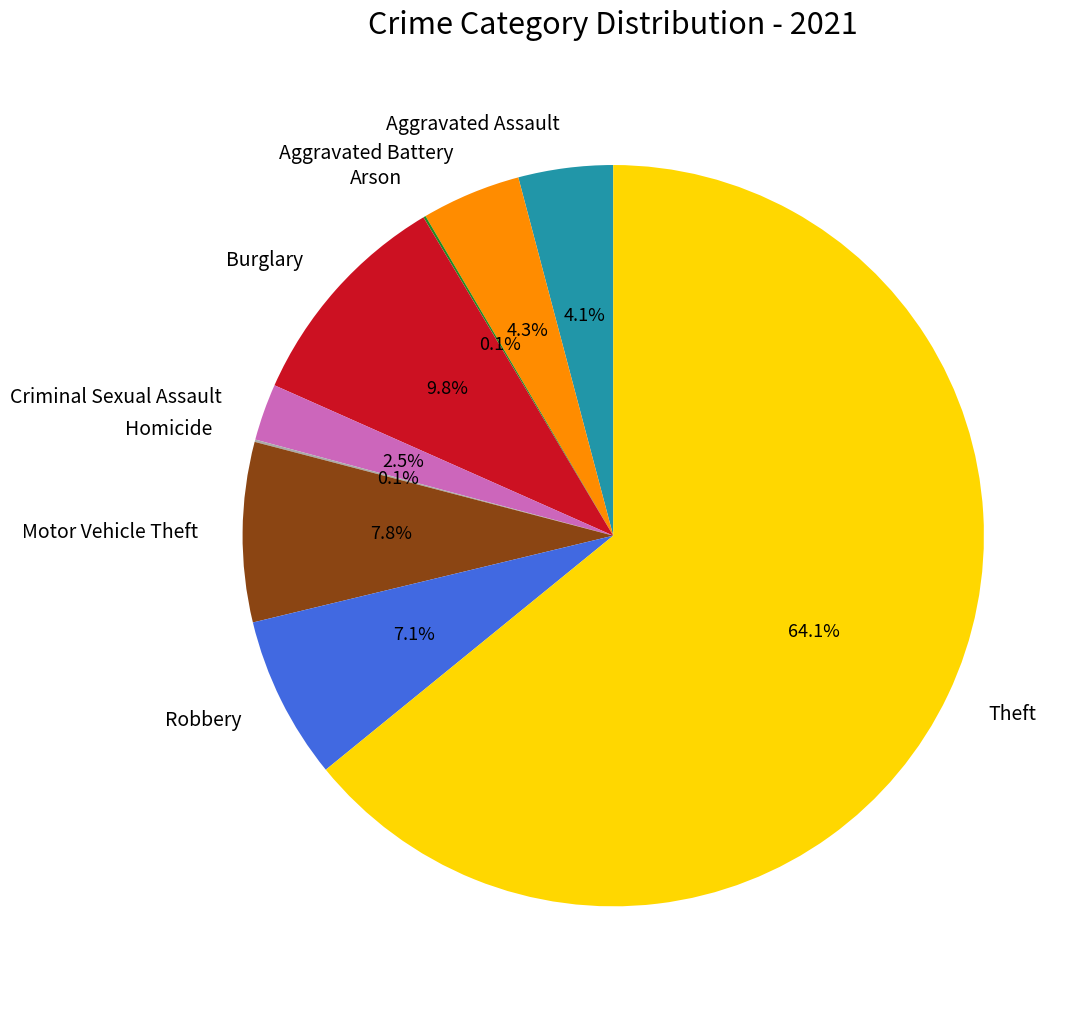

Which slice is the largest?

Theft